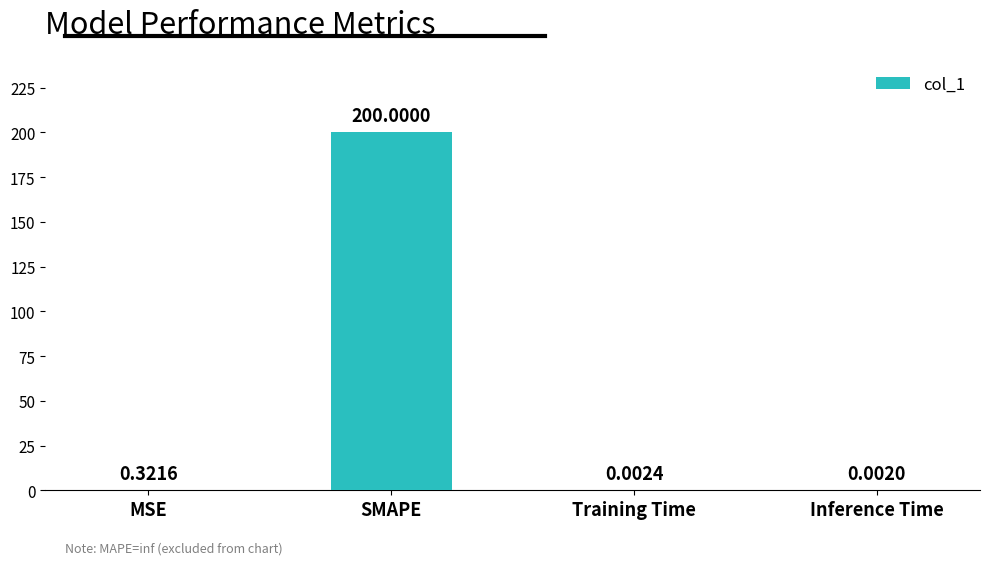

Where is the data nearest to the value 100?

MSE